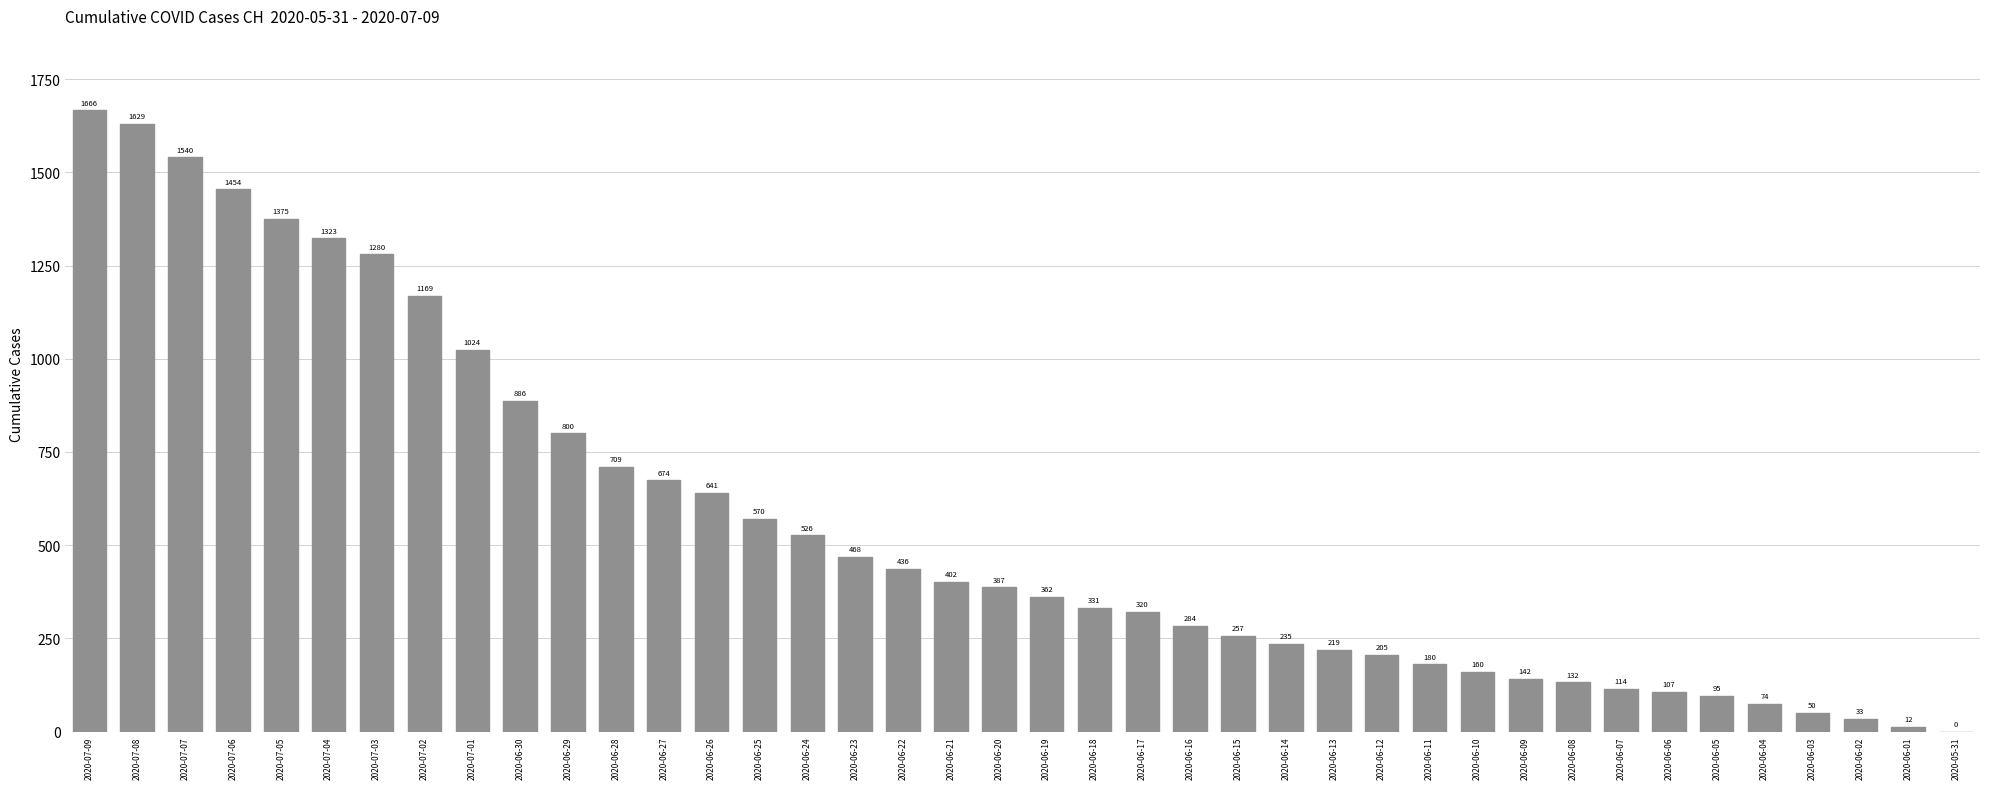

What is the sum of all values?

22271